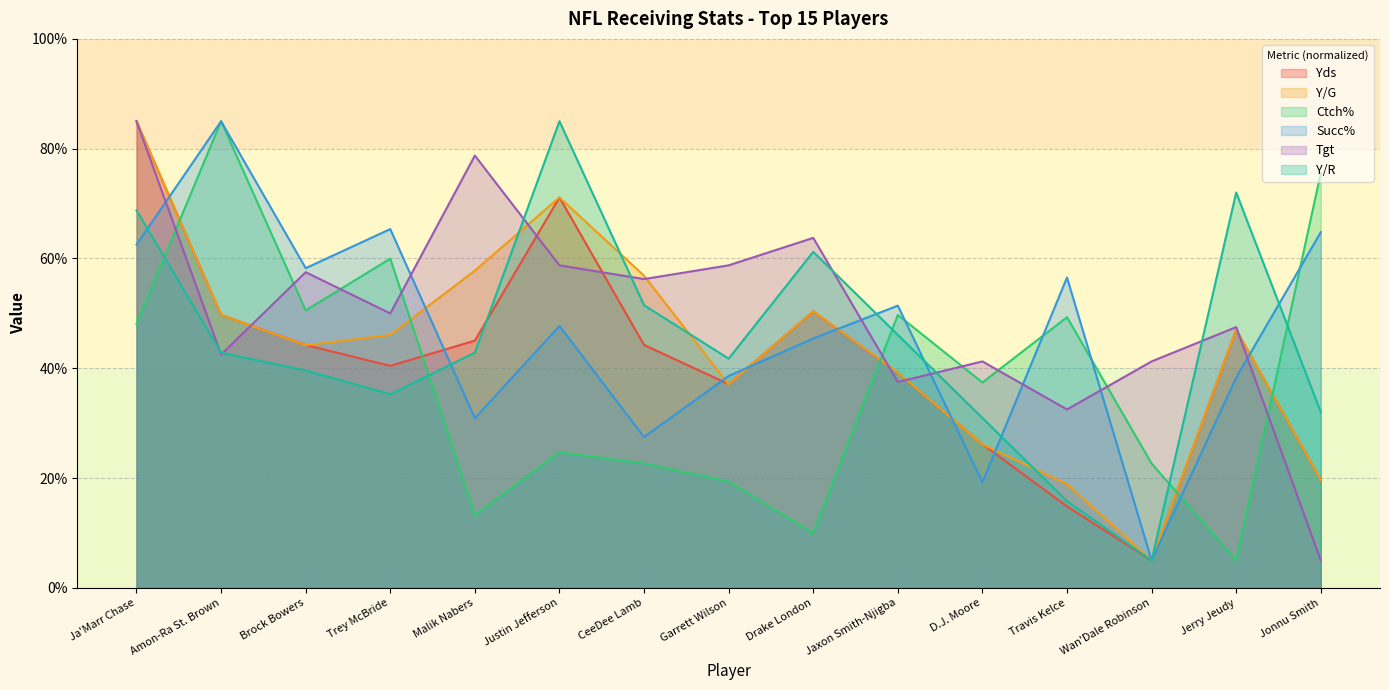

Reading right to left, transcribe all the data shown in this chart.

Yds: 19.7	47.0	5.0	14.8	26.2	39.2	50.4	37.1	44.2	71.1	45.0	40.4	44.2	49.7	85.0
Y/G: 19.7	47.0	5.0	18.9	26.1	39.2	50.4	37.1	56.9	71.1	57.8	46.1	44.2	49.7	85.0
Ctch%: 75.6	5.0	22.6	49.3	37.4	49.7	9.9	19.4	22.6	24.7	13.2	60.0	50.5	85.0	48.1
Succ%: 64.8	38.3	5.0	56.5	19.2	51.4	45.4	38.6	27.5	47.7	30.9	65.4	58.2	85.0	62.5
Tgt: 5.0	47.5	41.2	32.5	41.2	37.5	63.8	58.8	56.2	58.8	78.8	50.0	57.5	42.5	85.0
Y/R: 32.0	72.0	5.0	15.8	30.9	46.1	61.2	41.8	51.5	85.0	42.8	35.3	39.6	42.8	68.8